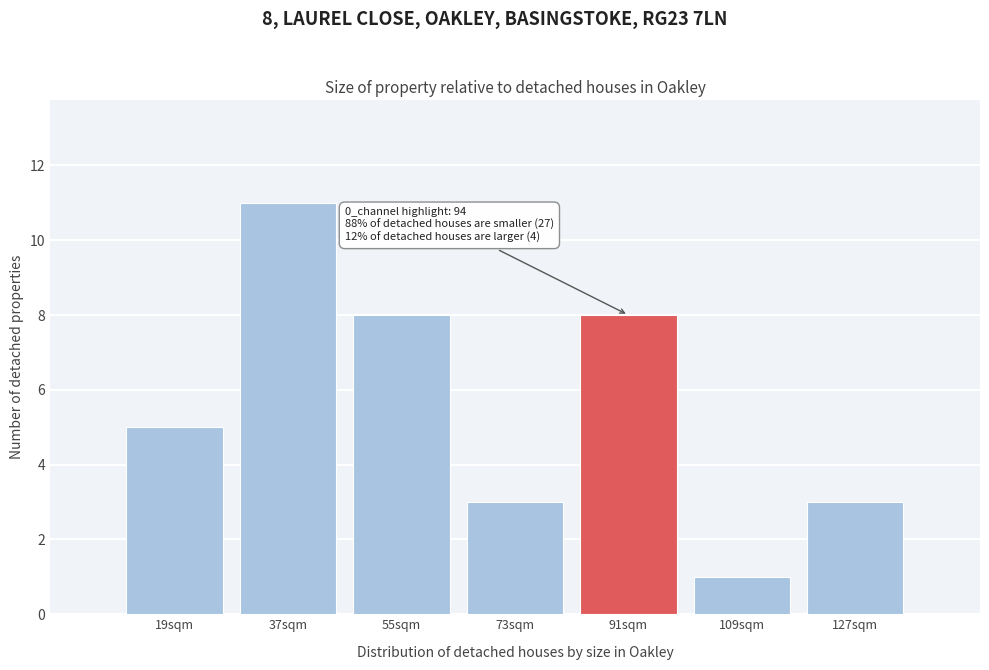

Reading left to right, list all the values displayed in this chart.

5	11	8	3	8	1	3